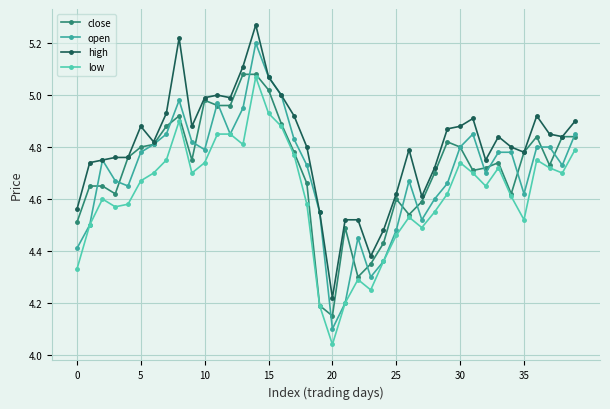

Which series has the largest range (max minus min)?

open